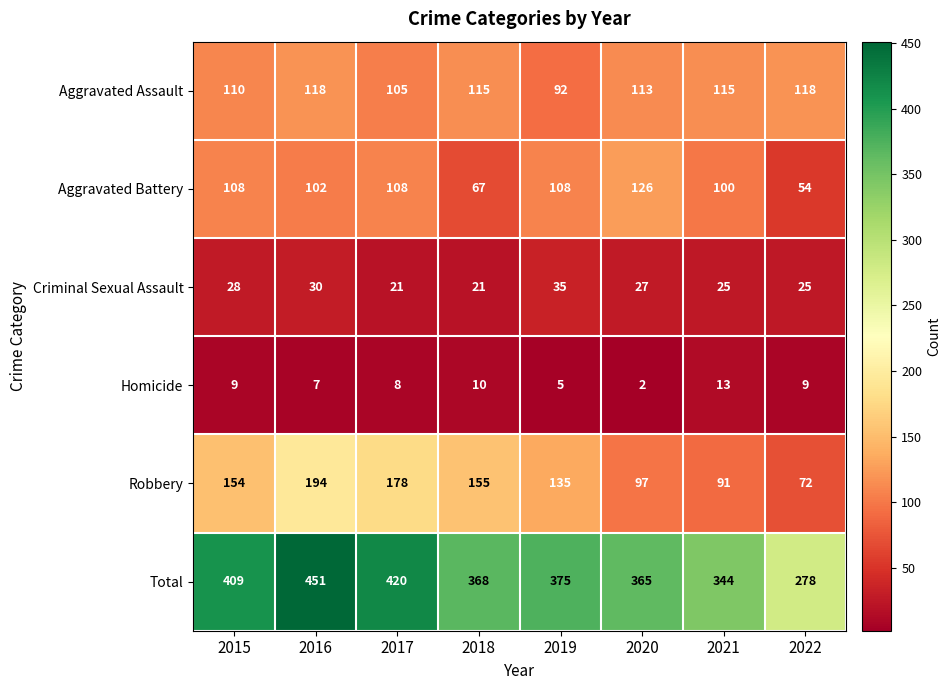

Is it true that Criminal Sexual Assault equals 34 at 2022?

False